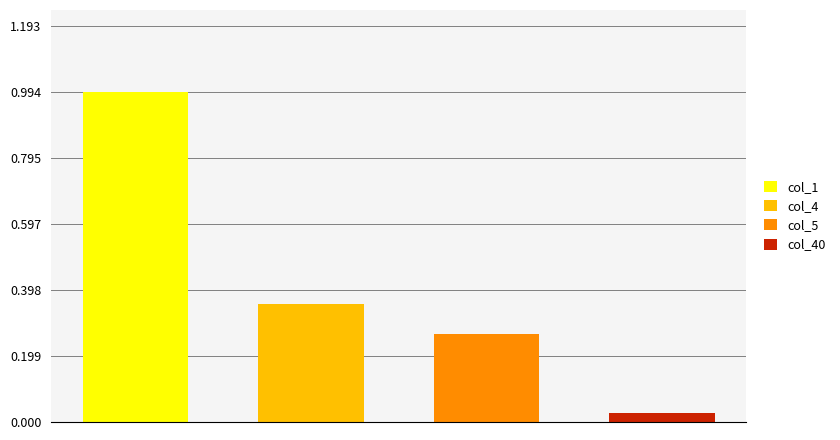

What is the difference between the second highest and minimum values in the col_5 series?

0.3